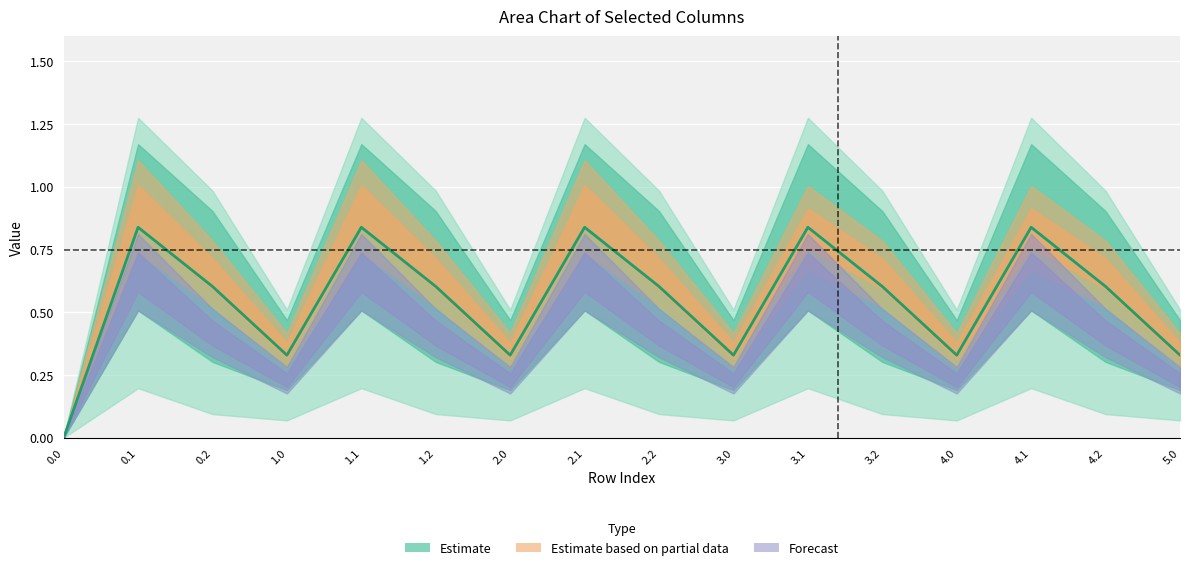

The chart shows a value of 0.5 at 2.1. True or false?

False